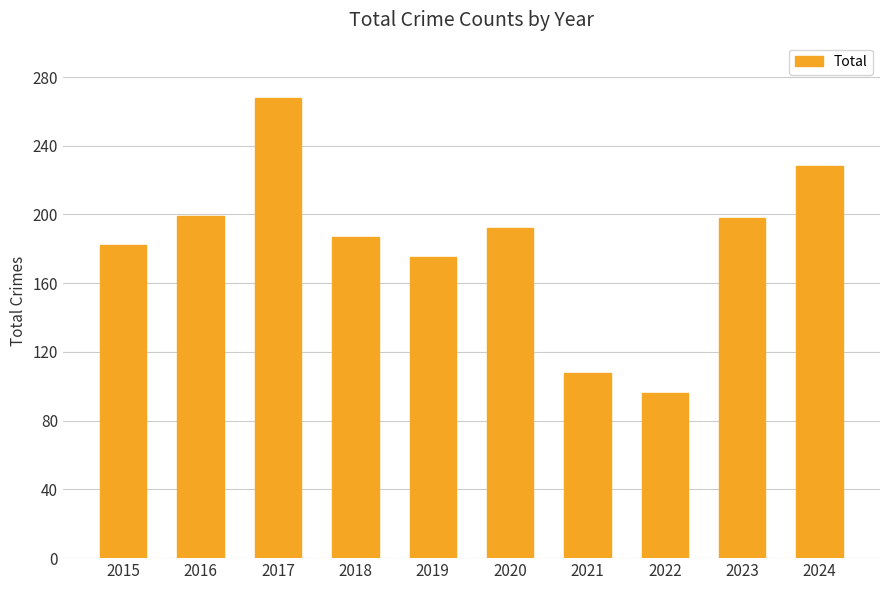

Which label corresponds to the smallest value in the chart?

2022